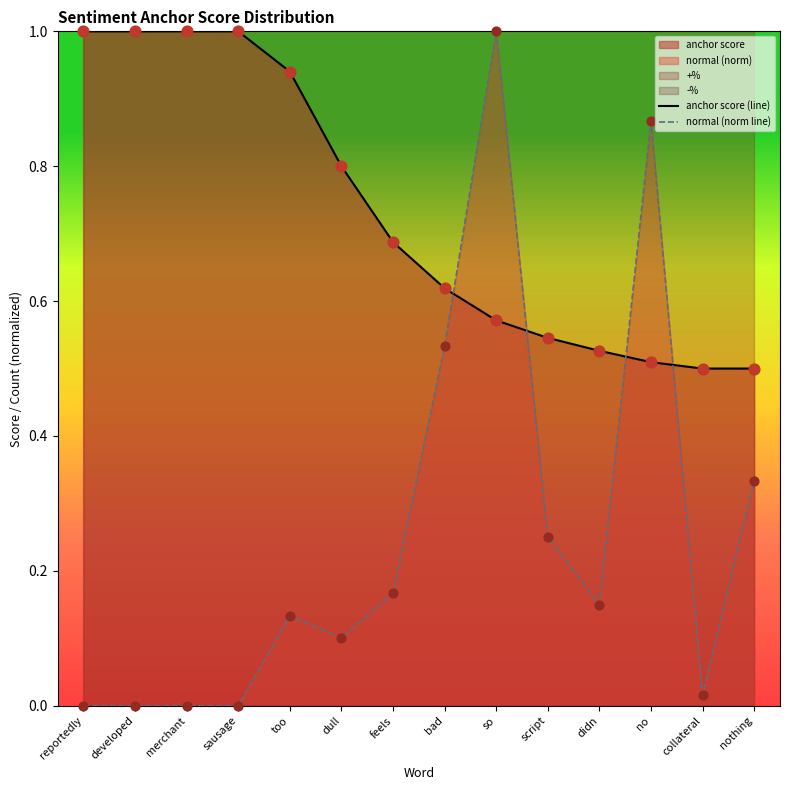

What is the total value across all series at feels?

0.9